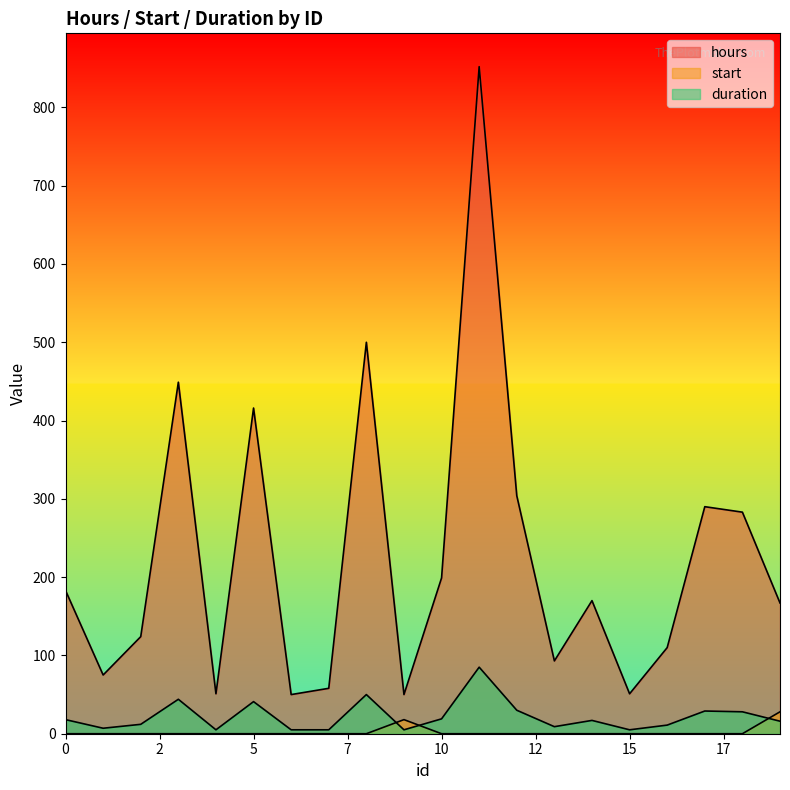

What are all the series names shown in the legend?

hours, start, duration